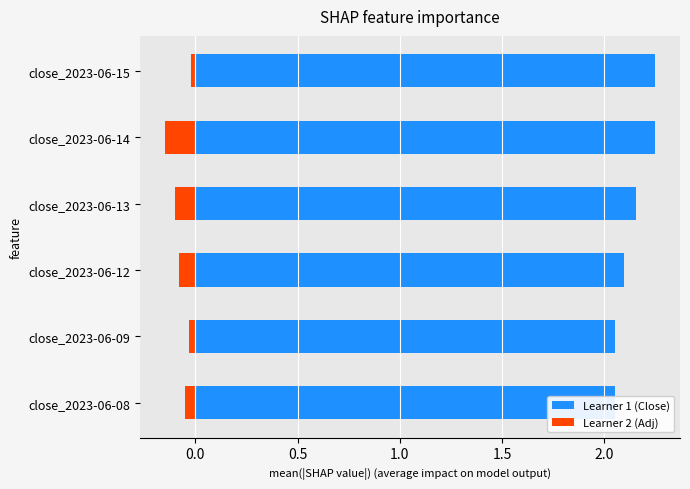

Reading left to right, what are all the values shown in this chart?

Learner 1 (Close): 2.1	2.1	2.1	2.2	2.2	2.2
Learner 2 (Adj): -0.1	-0.0	-0.1	-0.1	-0.1	-0.0